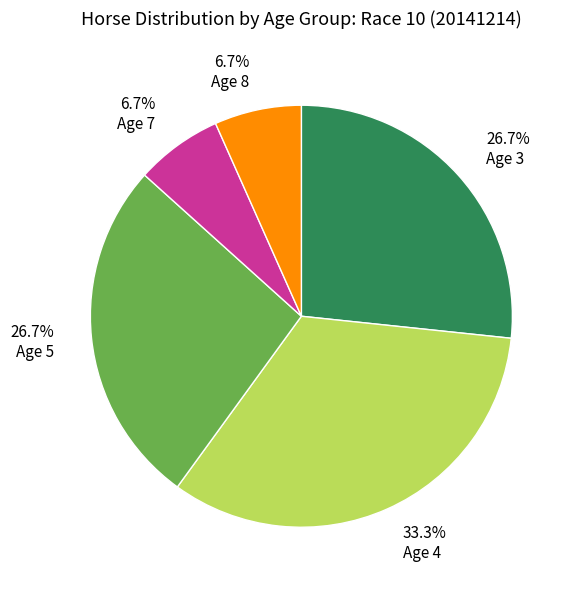

Do 6.7% Age 7 and 6.7% Age 8 together represent more than half of the pie?

No